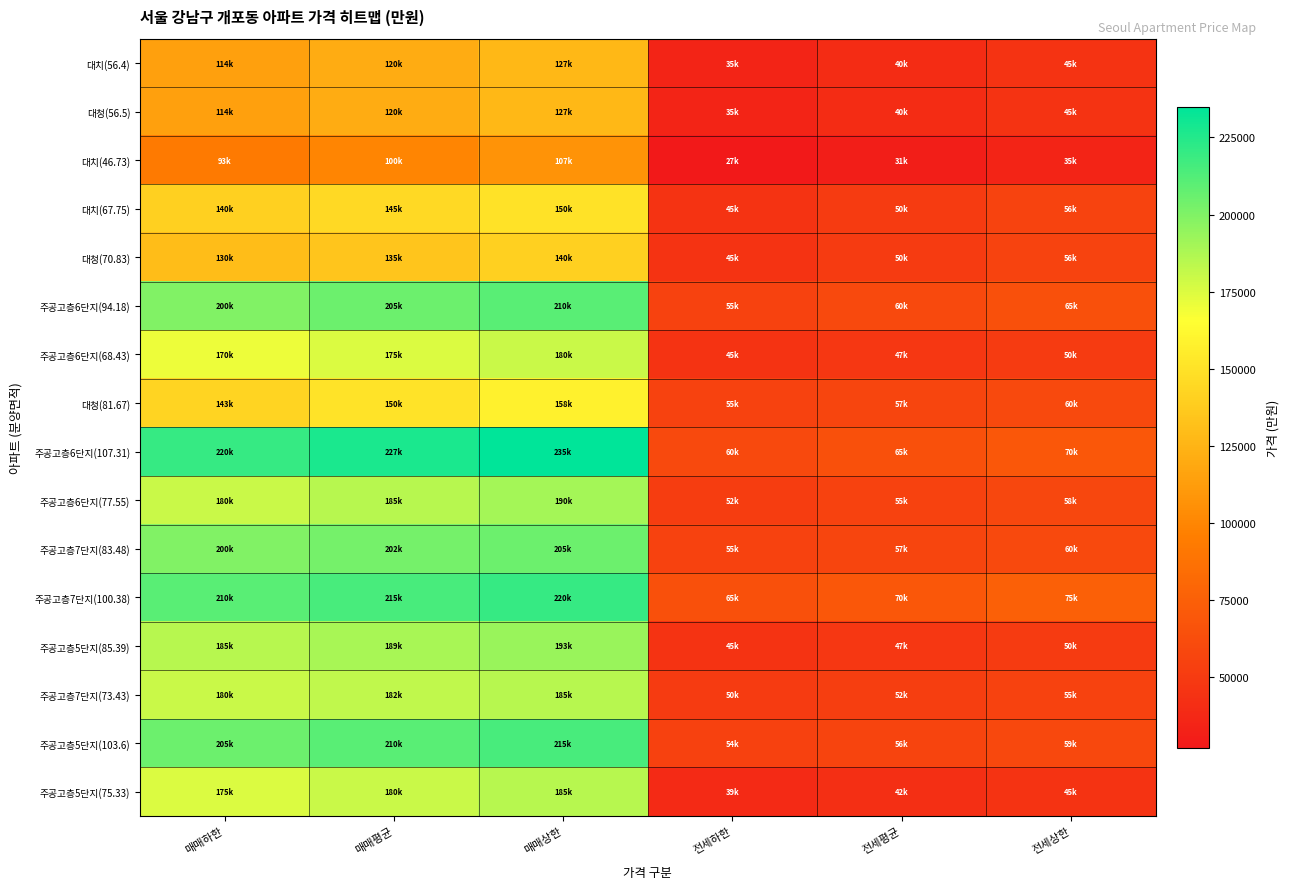

What is the total value across all series at 전세평균?

823000